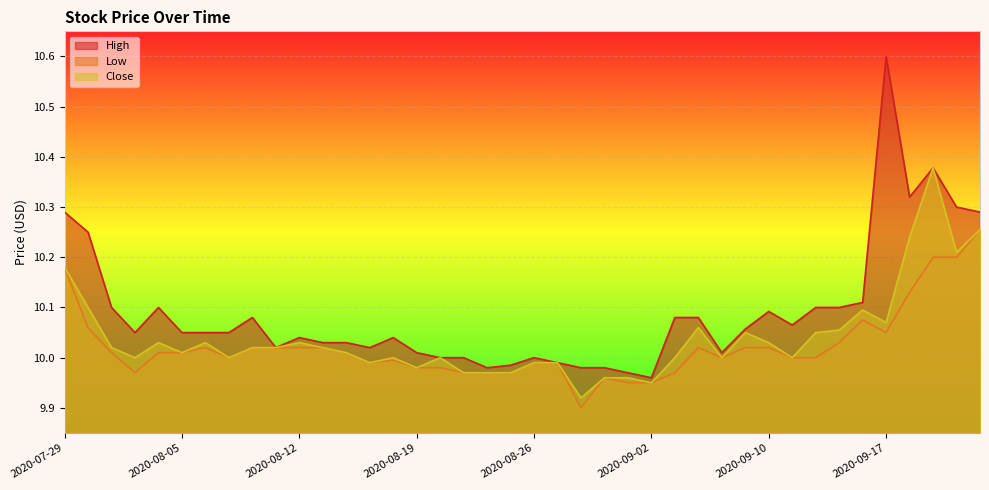

What is the approximate value of Close at 2020-08-04?

10.0